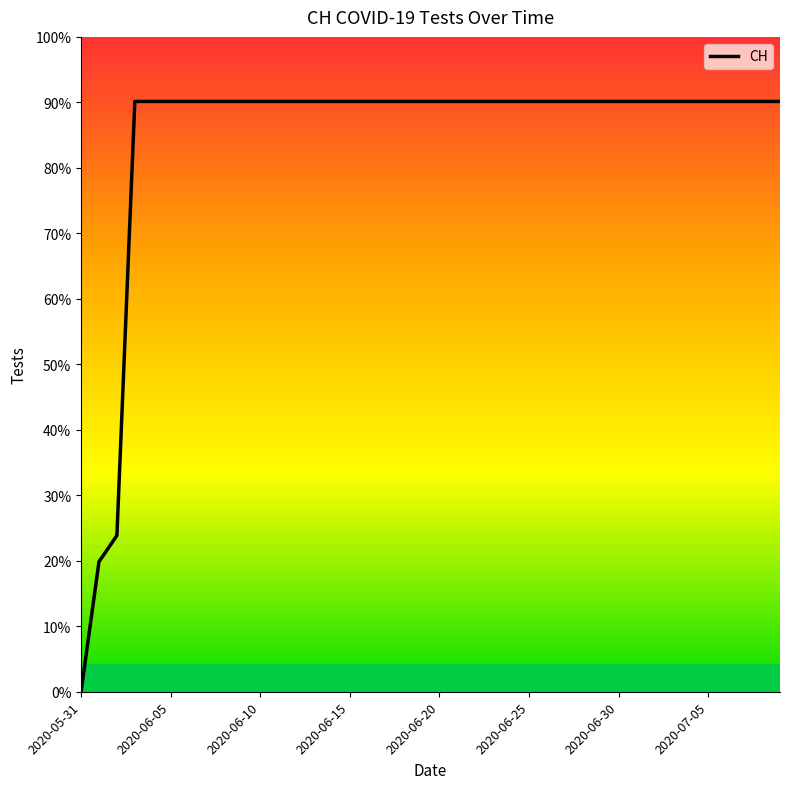

Is this an area chart (filled region under the line)?

No